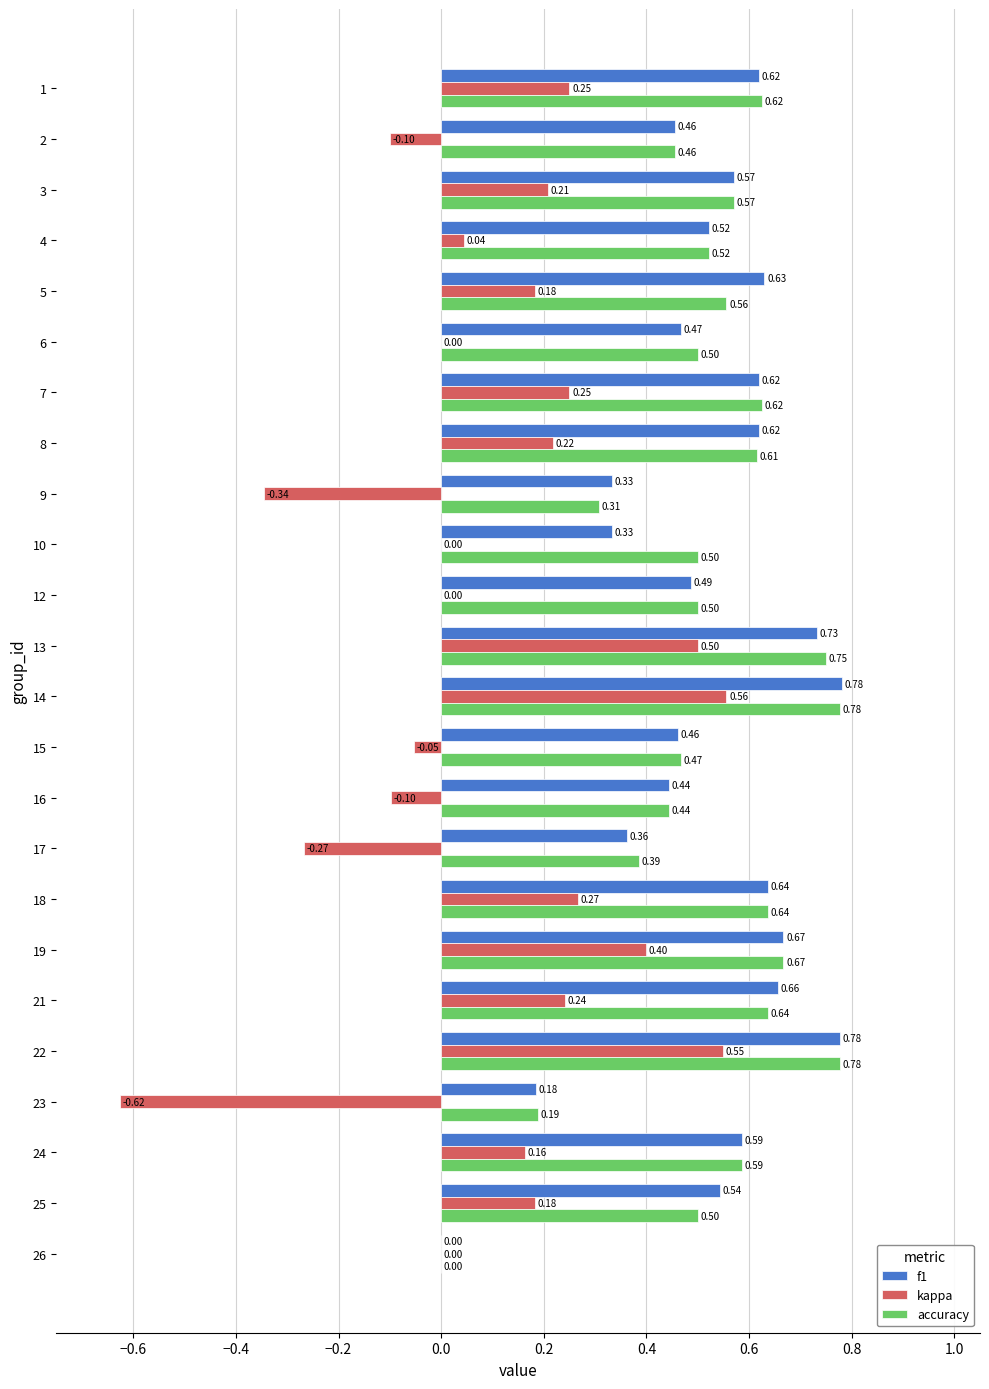

What is the sum of all kappa values?

2.5